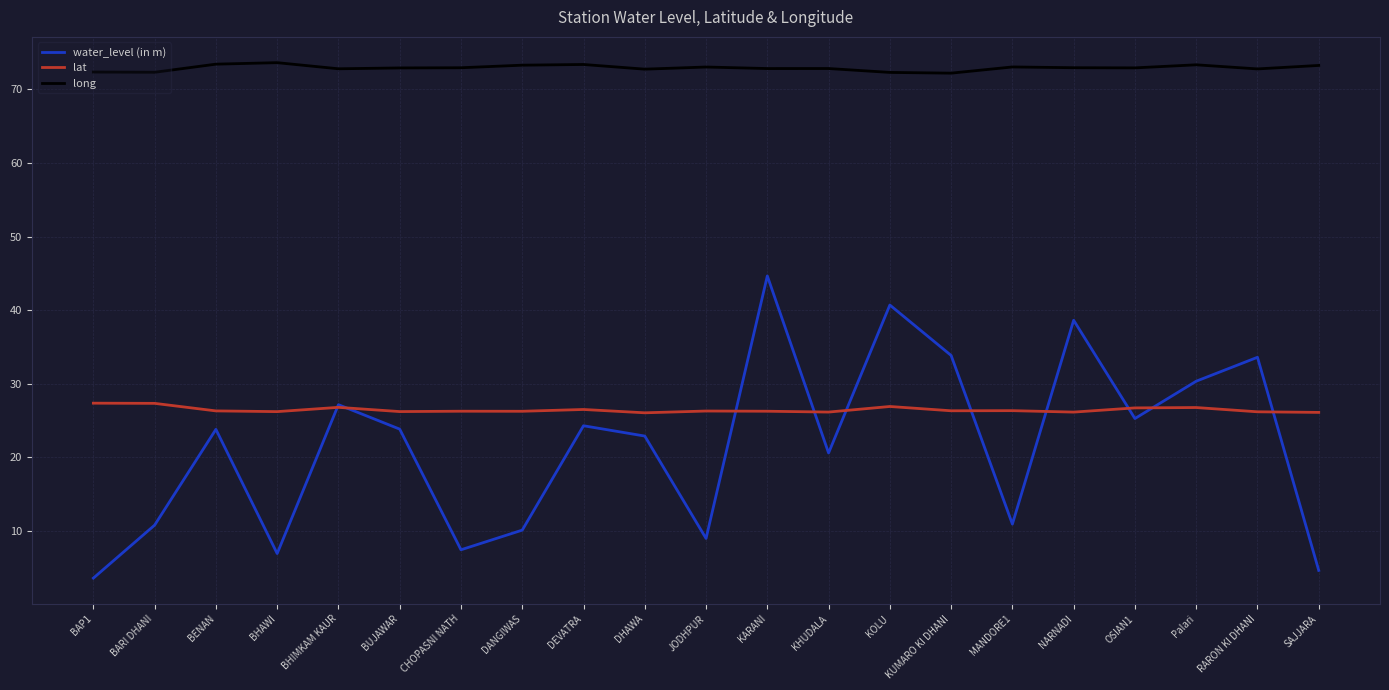

What is the spread (max minus min) of values at DEVATRA?

49.1